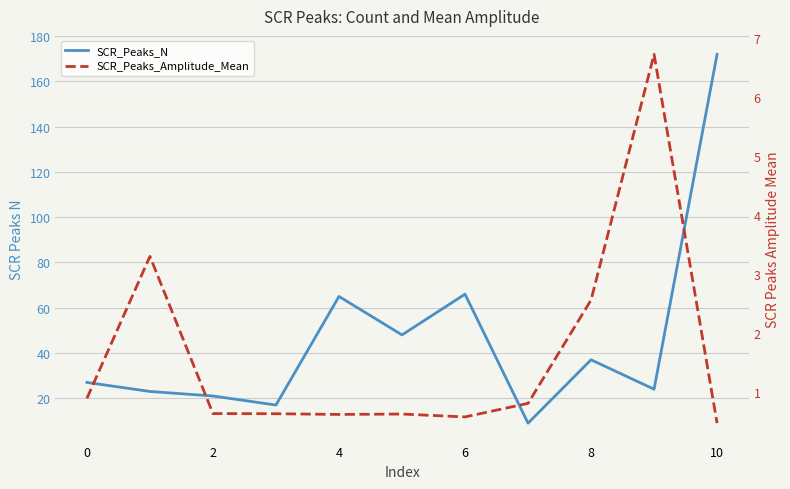

Which series has the largest total across all categories?

SCR_Peaks_N